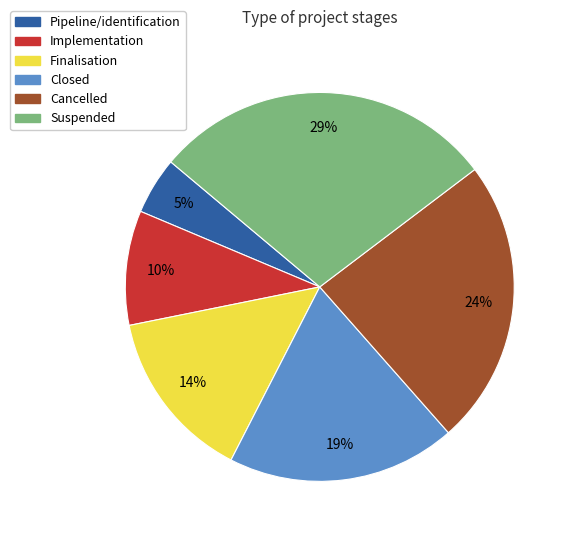

To the nearest percent, what portion does Cancelled represent?

24%